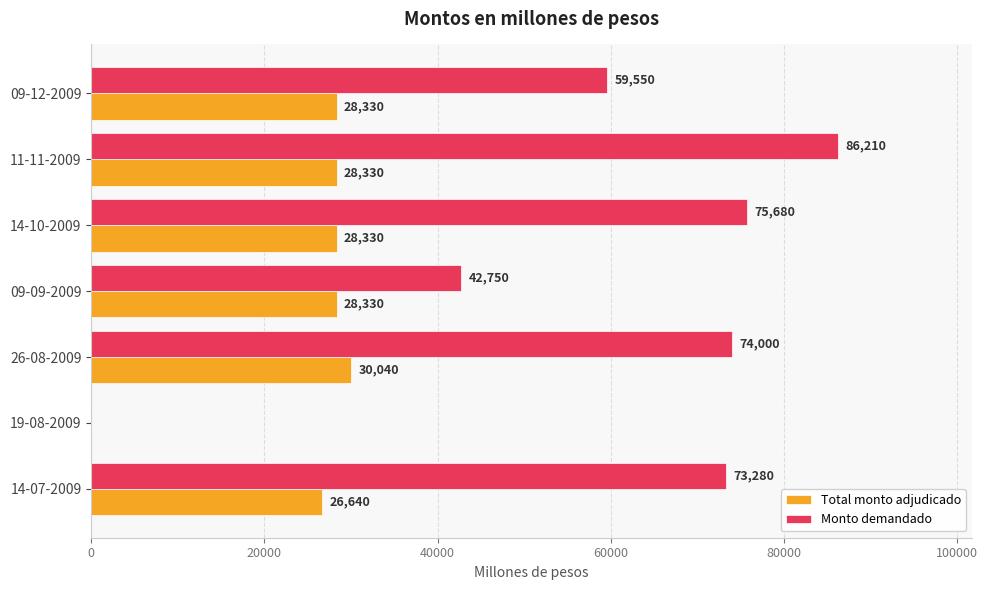

Is the value of Monto demandado at 19-08-2009 greater than the value of Total monto adjudicado at 26-08-2009?

No